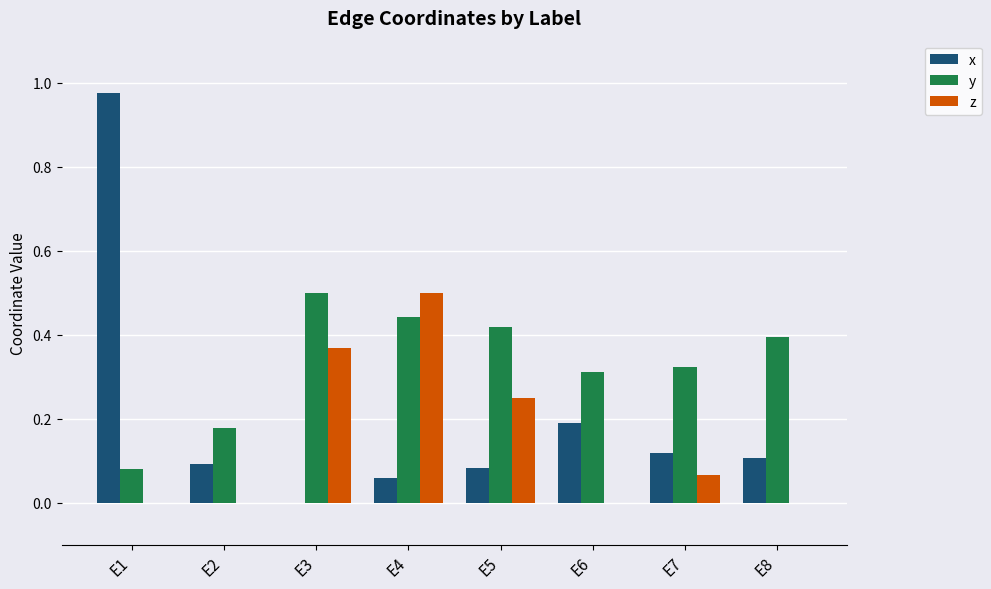

What is the sum of all z values?

1.2